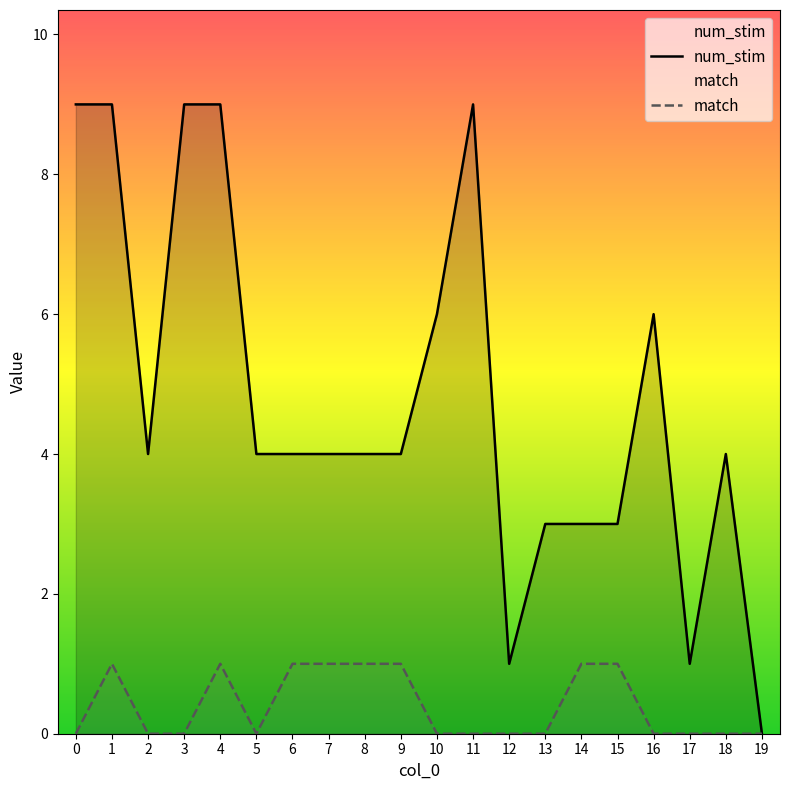

What is the sum of the num_stim values at 15 and 16?

9